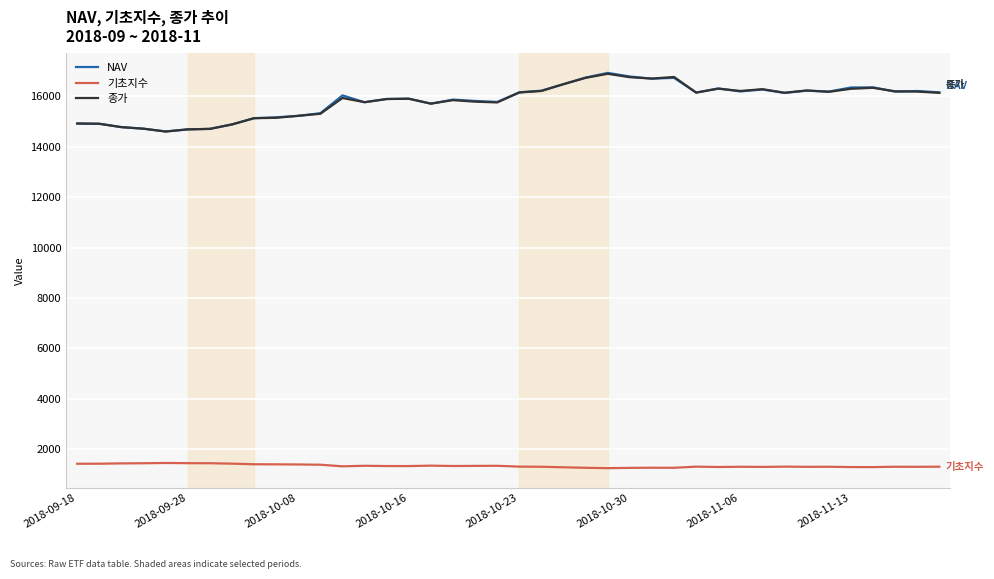

Is this an area chart (filled region under the line)?

No